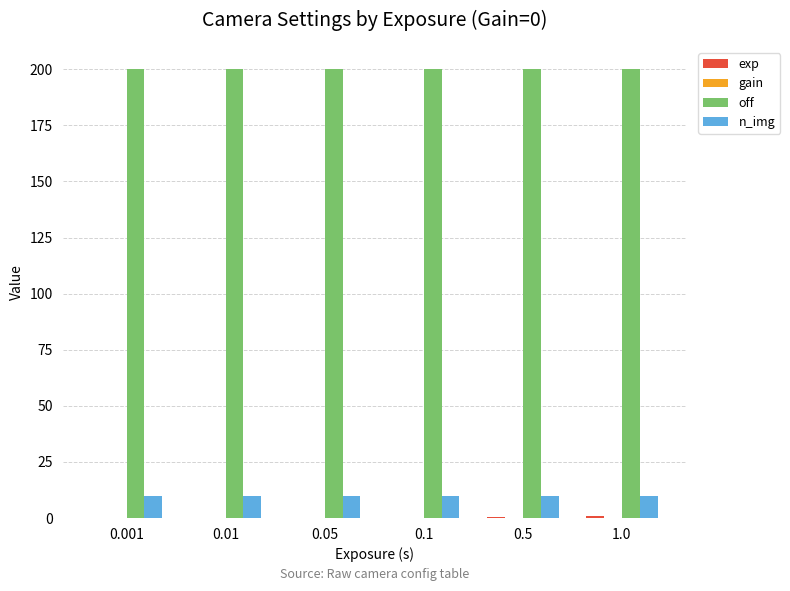

What is the maximum value shown in the chart?

200.0